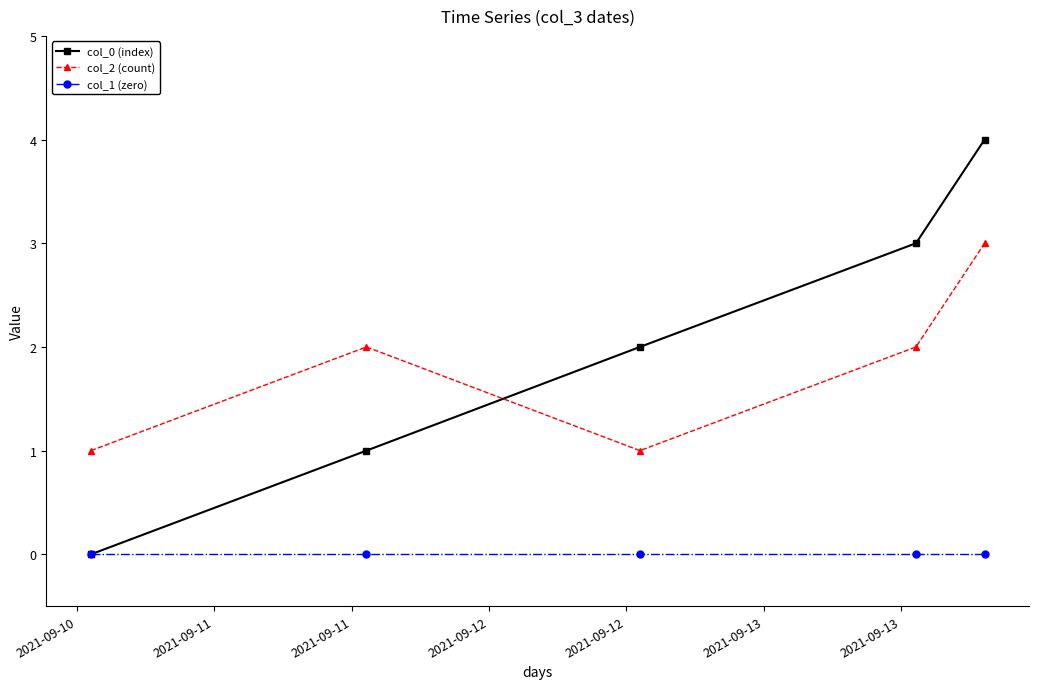

List the series in order of their peak value, highest first.

col_0 (index), col_2 (count), col_1 (zero)